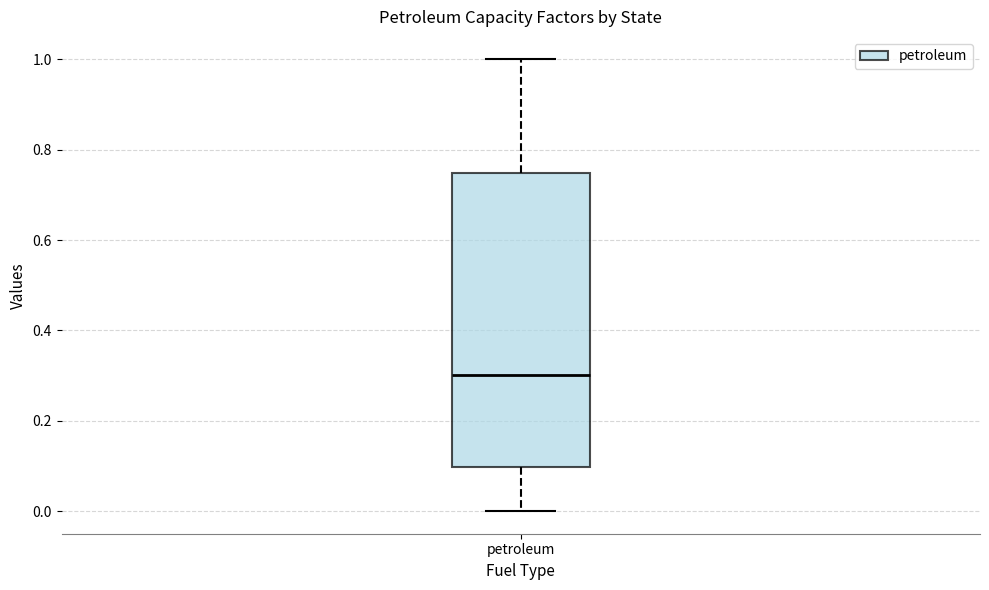

Transcribe this box plot: give where the median line is, the range the box spans, and where the two whiskers end, as read against the y-axis. The values are not printed on the chart, so give them approximately, as read against the axis.

median 0.30, box 0.10 to 0.74, whiskers 0.00 to 1.00